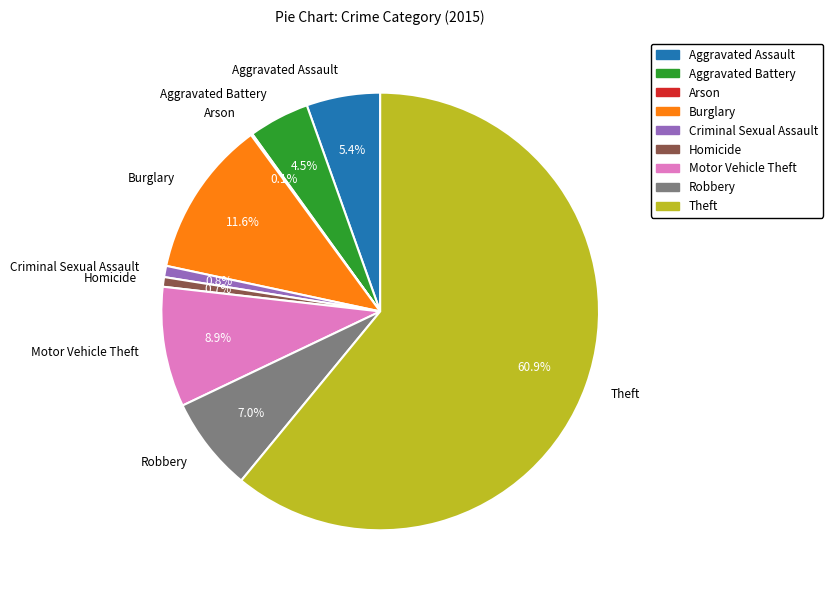

What is the ratio of the value at Criminal Sexual Assault to the value at Robbery?

0.1